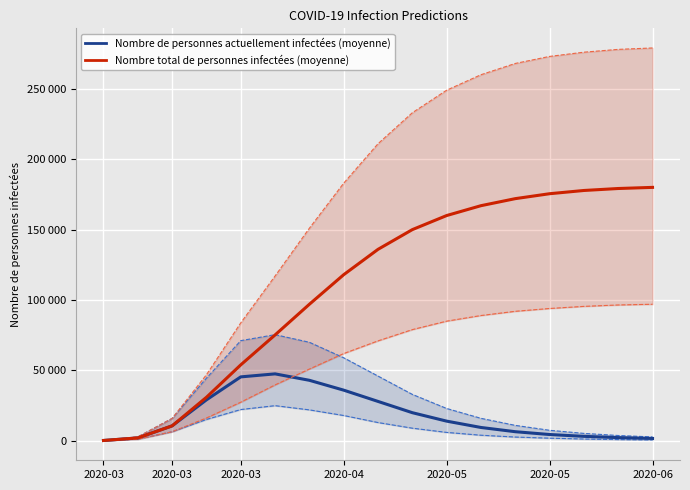

What is the label of the 13th point from the left?

12